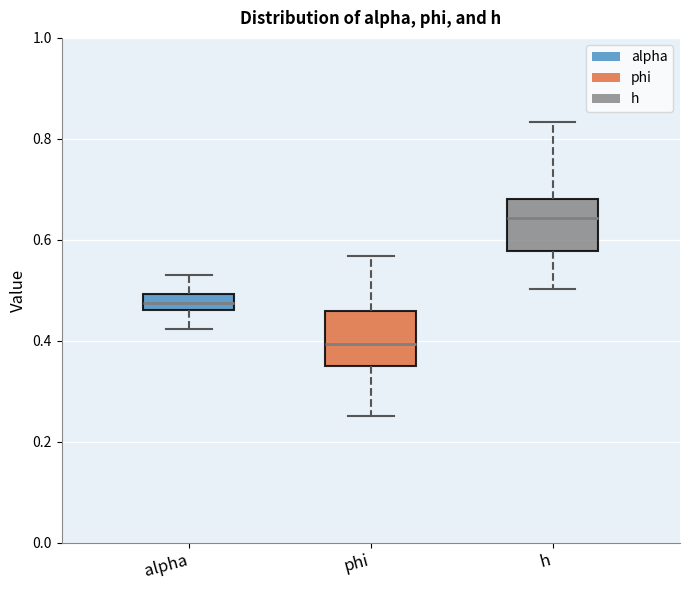

Where does the lower whisker of the box for alpha end on the y-axis? The values are not printed on the chart, so give them approximately, as read against the axis.

0.42